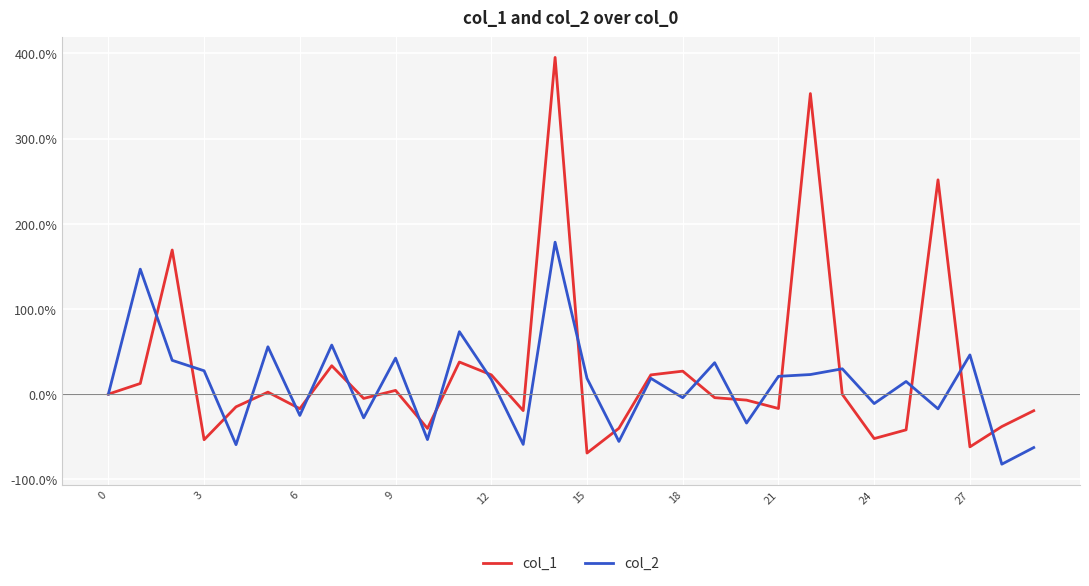

What is the lowest value of the col_1 series?

-69.2